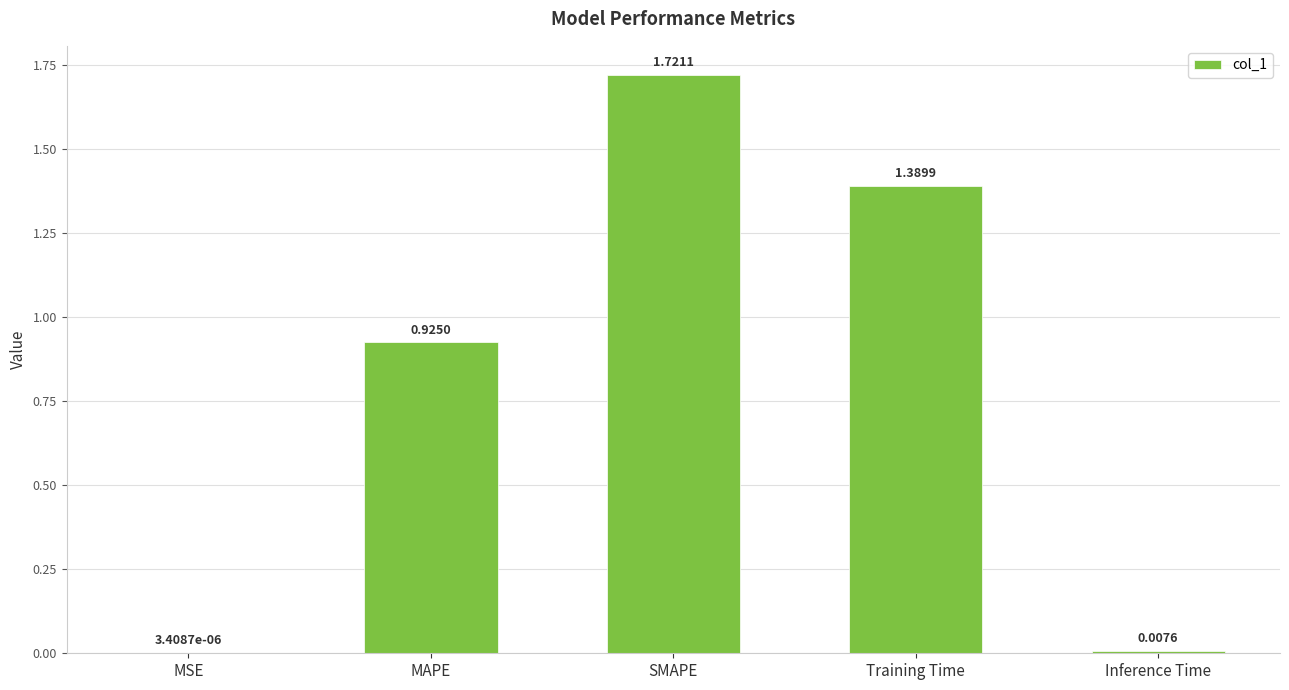

What is the sum of all values?

4.0